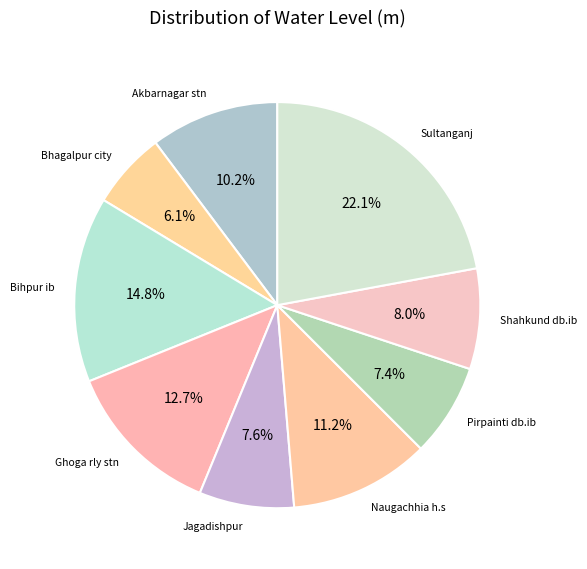

Is there any slice that represents more than half of the pie?

No